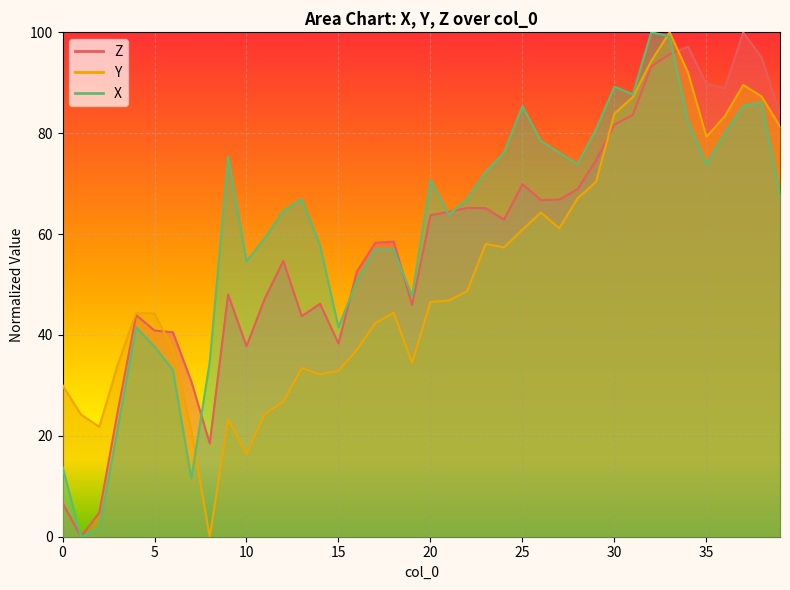

What is the total value across all series at 39?

232.9